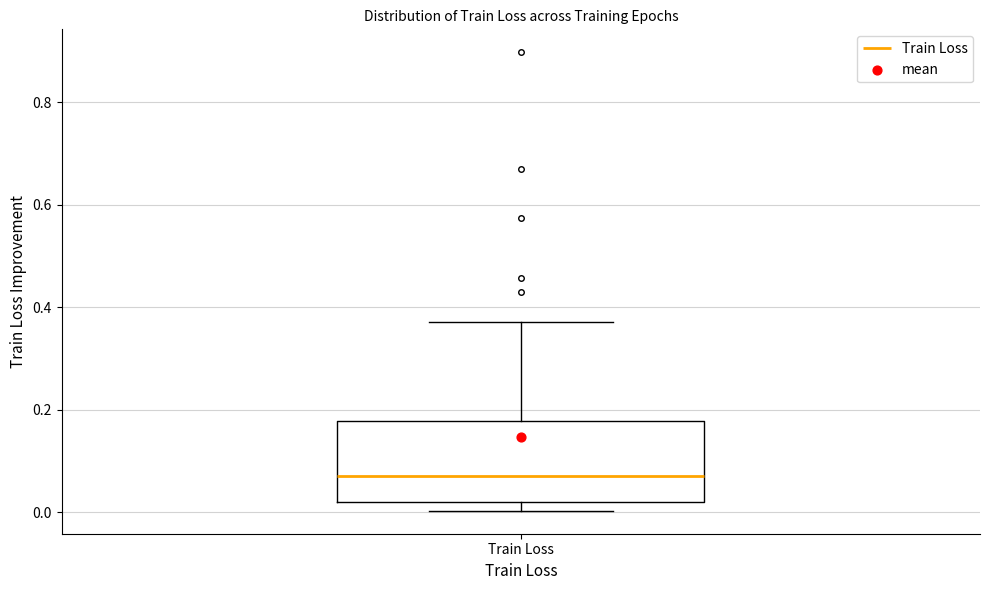

Transcribe this box plot: give where the median line is, the range the box spans, and where the two whiskers end, as read against the y-axis. The values are not printed on the chart, so give them approximately, as read against the axis.

median 0.06, box 0.02 to 0.18, whiskers 0.00 to 0.38